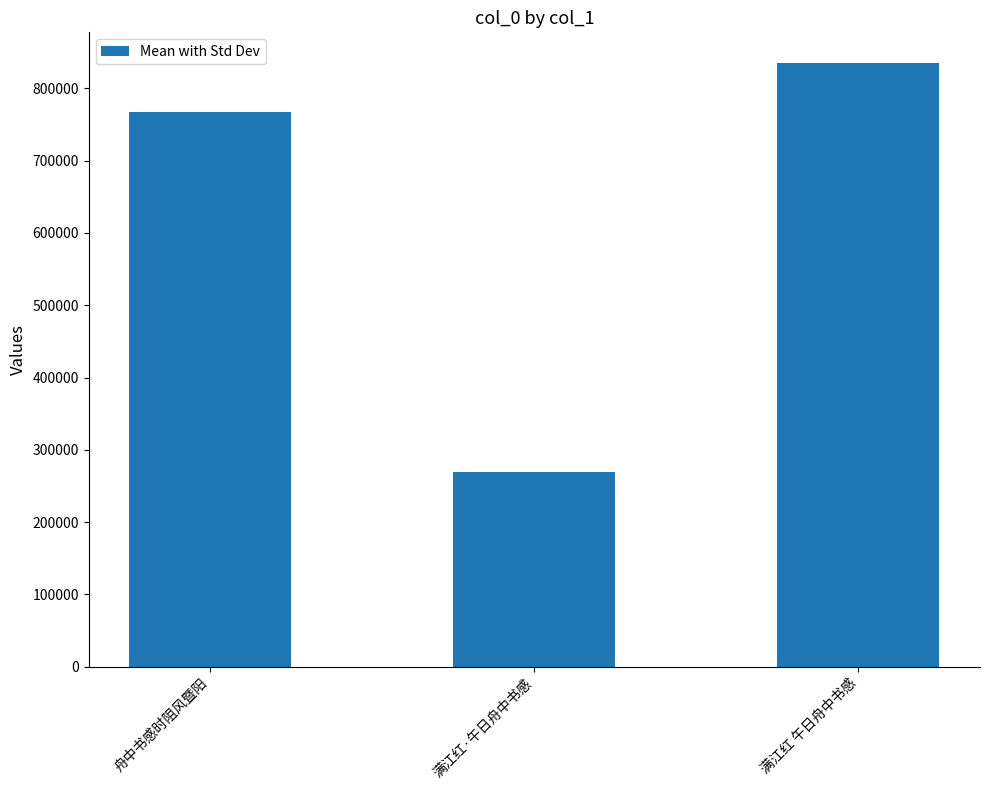

At which label is the value closest to 552194?

舟中书感时阻风暨阳